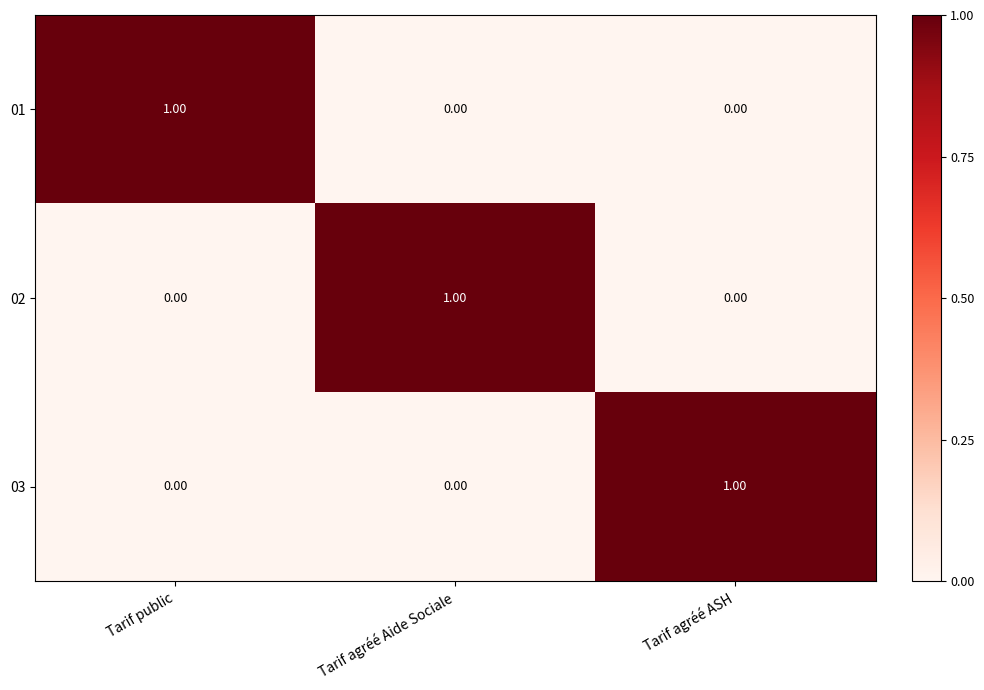

At how many categories does at least one series exceed 0?

3